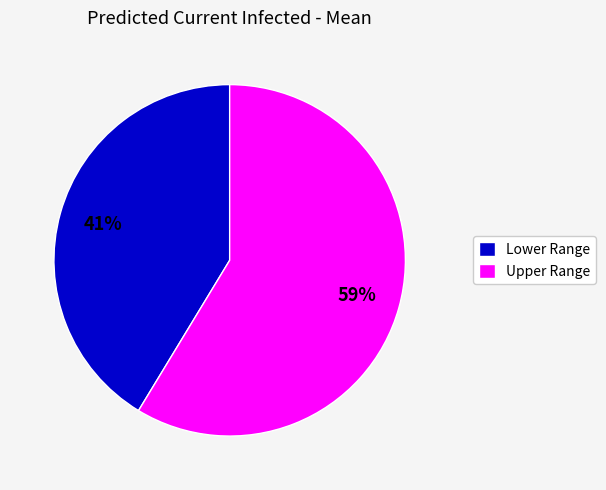

Combined, do Lower Range and Upper Range account for over 50%?

Yes